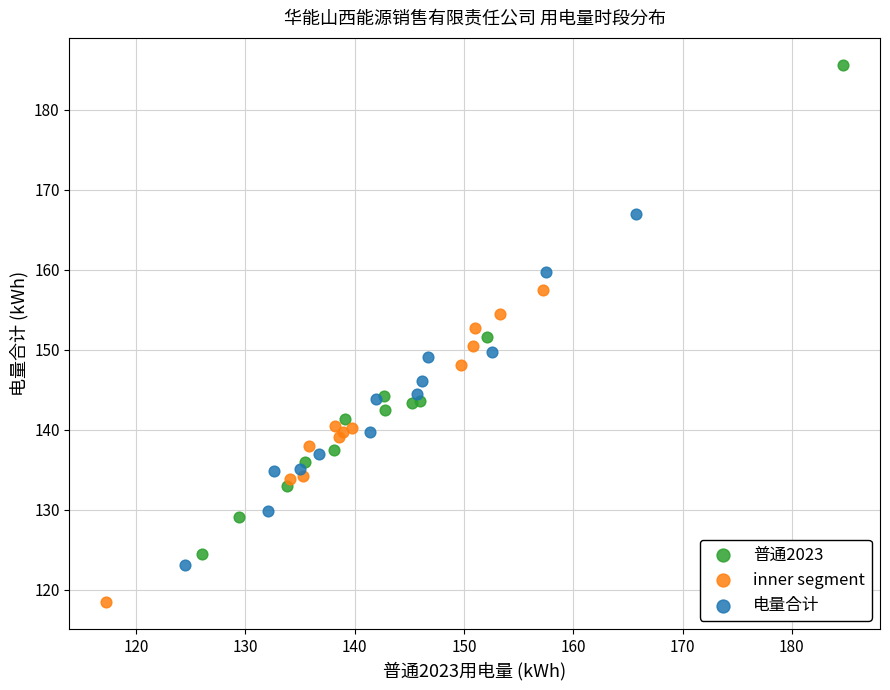

Which series reaches the maximum Y coordinate?

普通2023